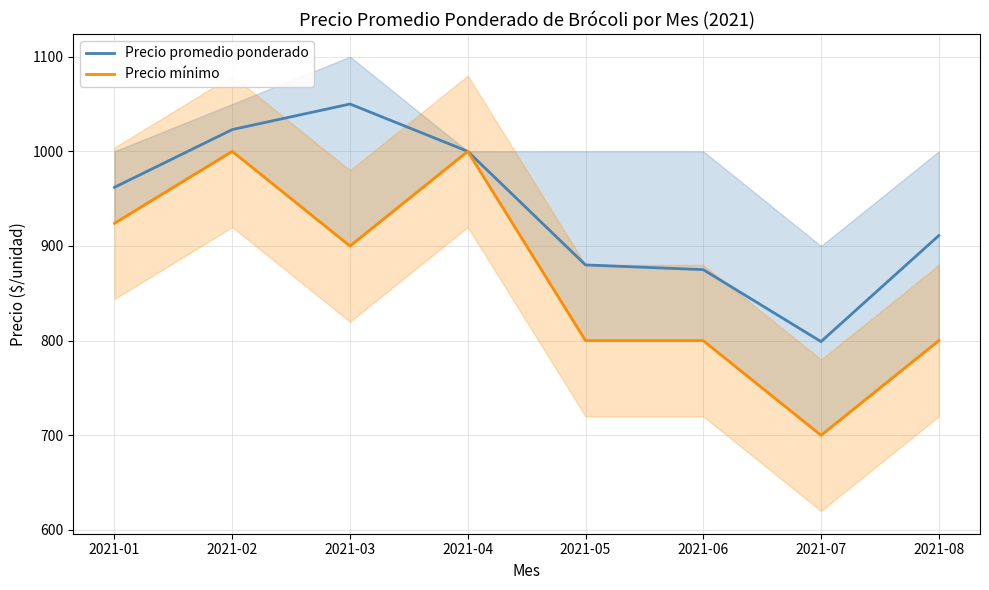

True or false: Precio promedio ponderado and Precio mínimo cross at least once.

False